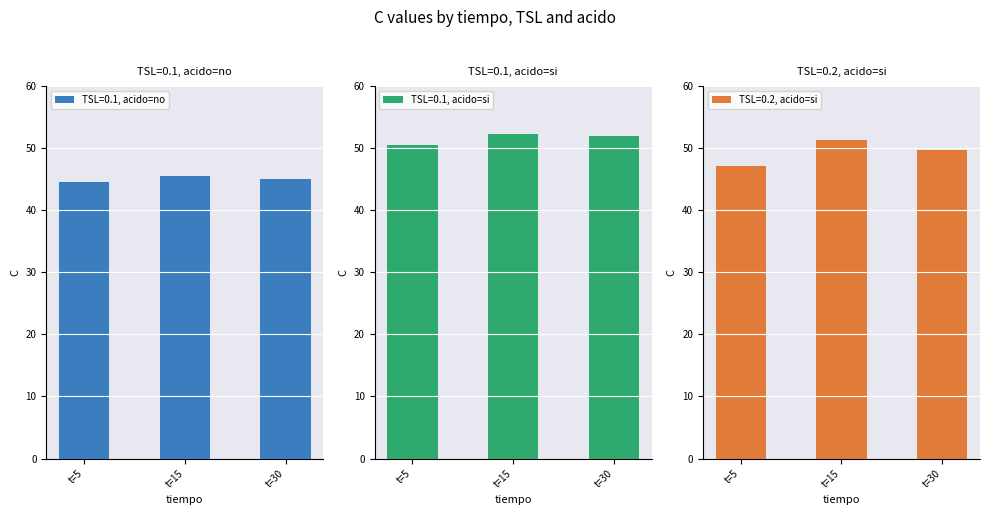

What is the average value of the TSL=0.2, acido=si series?

49.4